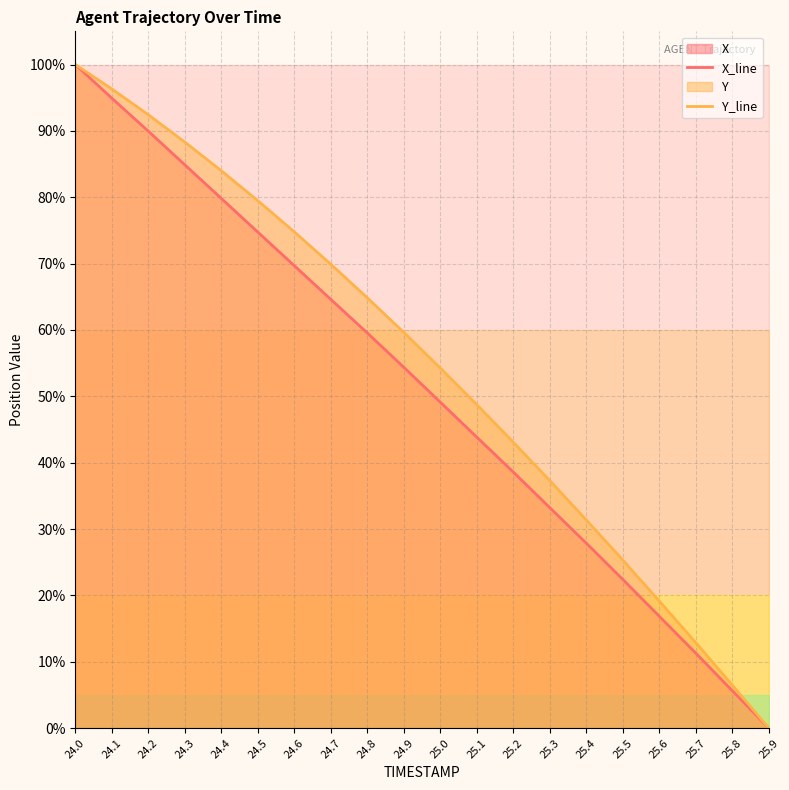

Reading right to left, what are all the values shown in this chart?

X_line: 25.9=0.0	25.8=5.7	25.7=11.3	25.6=16.9	25.5=22.4	25.4=27.9	25.3=33.2	25.2=38.6	25.1=43.9	25.0=49.1	24.9=54.4	24.8=59.6	24.7=64.6	24.6=69.7	24.5=74.8	24.4=79.8	24.3=84.9	24.2=90.0	24.1=94.9	24.0=100.0
Y_line: 25.9=0.0	25.8=6.5	25.7=12.9	25.6=19.2	25.5=25.3	25.4=31.4	25.3=37.3	25.2=43.1	25.1=48.8	25.0=54.3	24.9=59.6	24.8=64.9	24.7=69.9	24.6=74.8	24.5=79.5	24.4=84.0	24.3=88.3	24.2=92.4	24.1=96.3	24.0=100.0